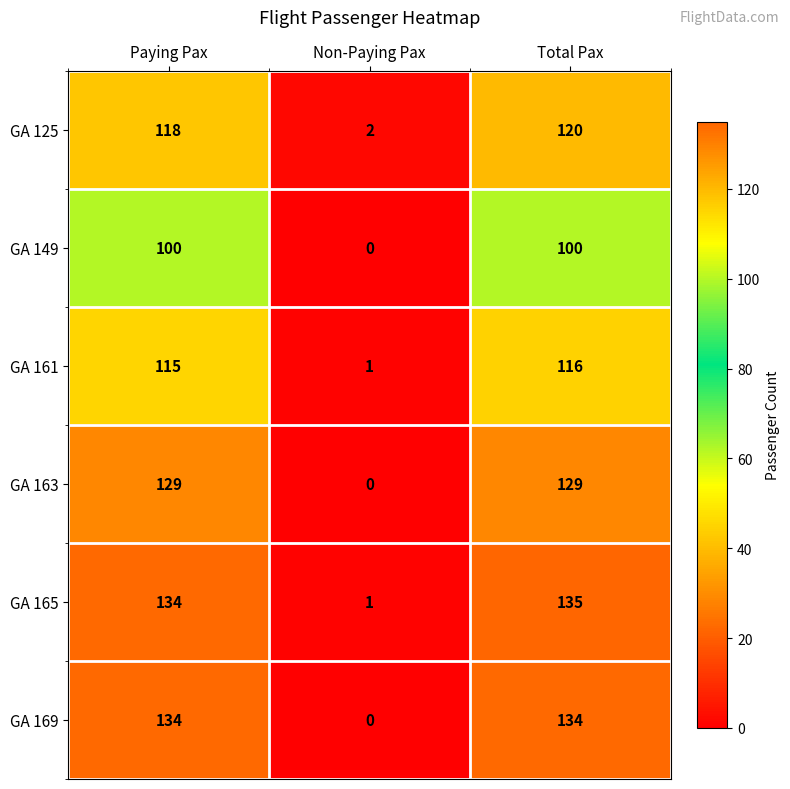

The value of GA 125 at Total Pax is 30. True or false?

False